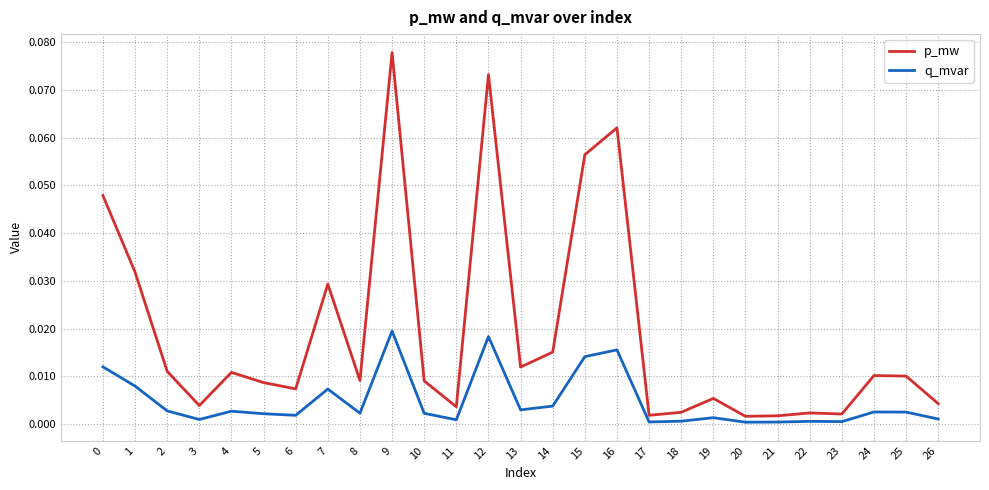

Which series has the largest total across all categories?

p_mw